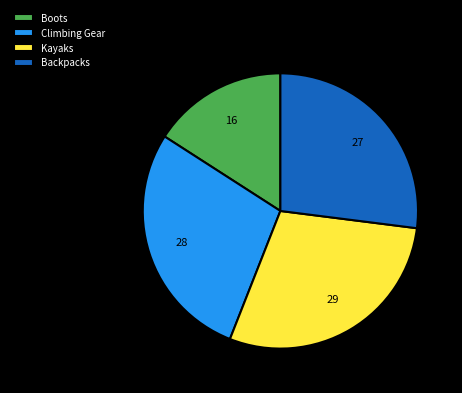

Is the sum of Backpacks and Climbing Gear greater than half?

Yes